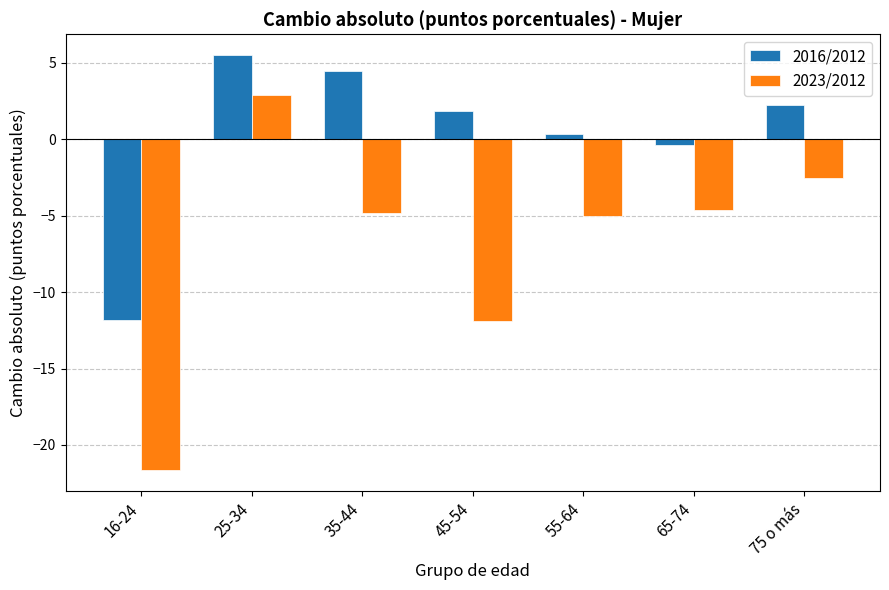

Rank the series by their maximum value, from highest to lowest.

2016/2012, 2023/2012